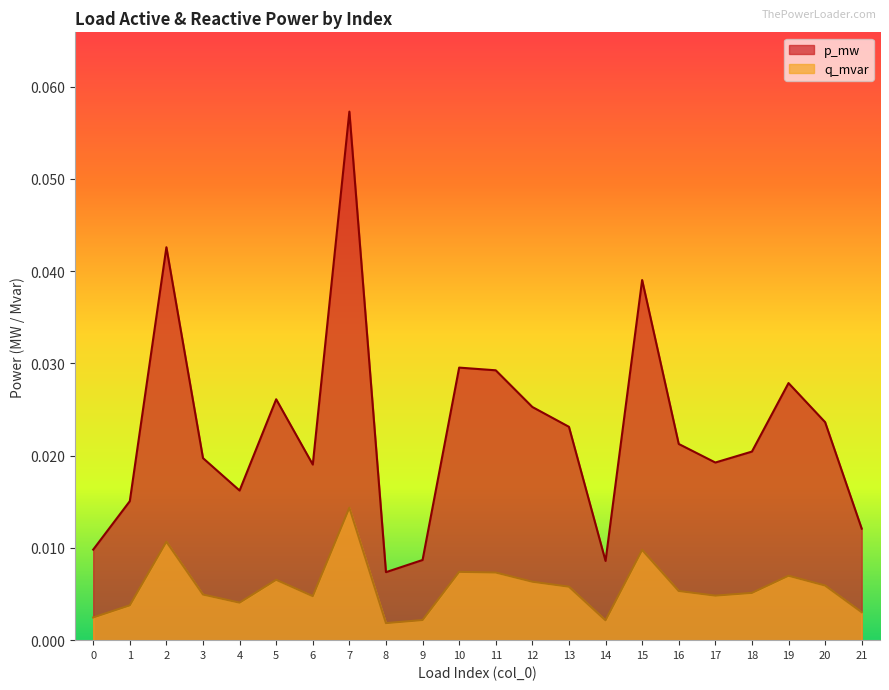

Which series has the widest spread of values?

p_mw